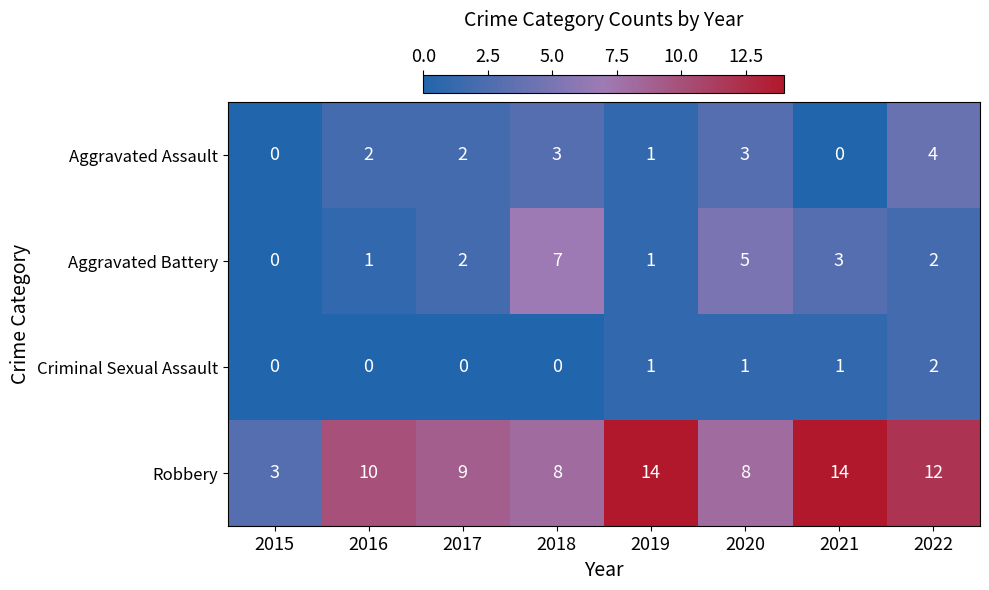

How many values in Aggravated Assault are above zero?

6